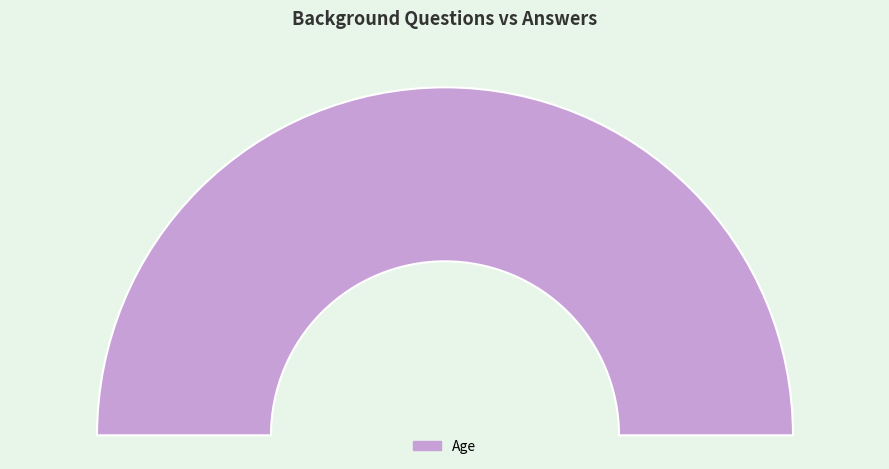

Is there a majority slice in this chart?

Yes